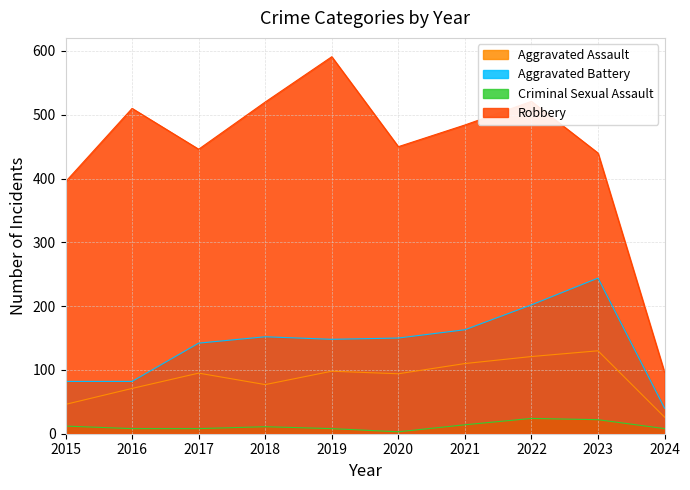

What is the greatest value displayed?

591